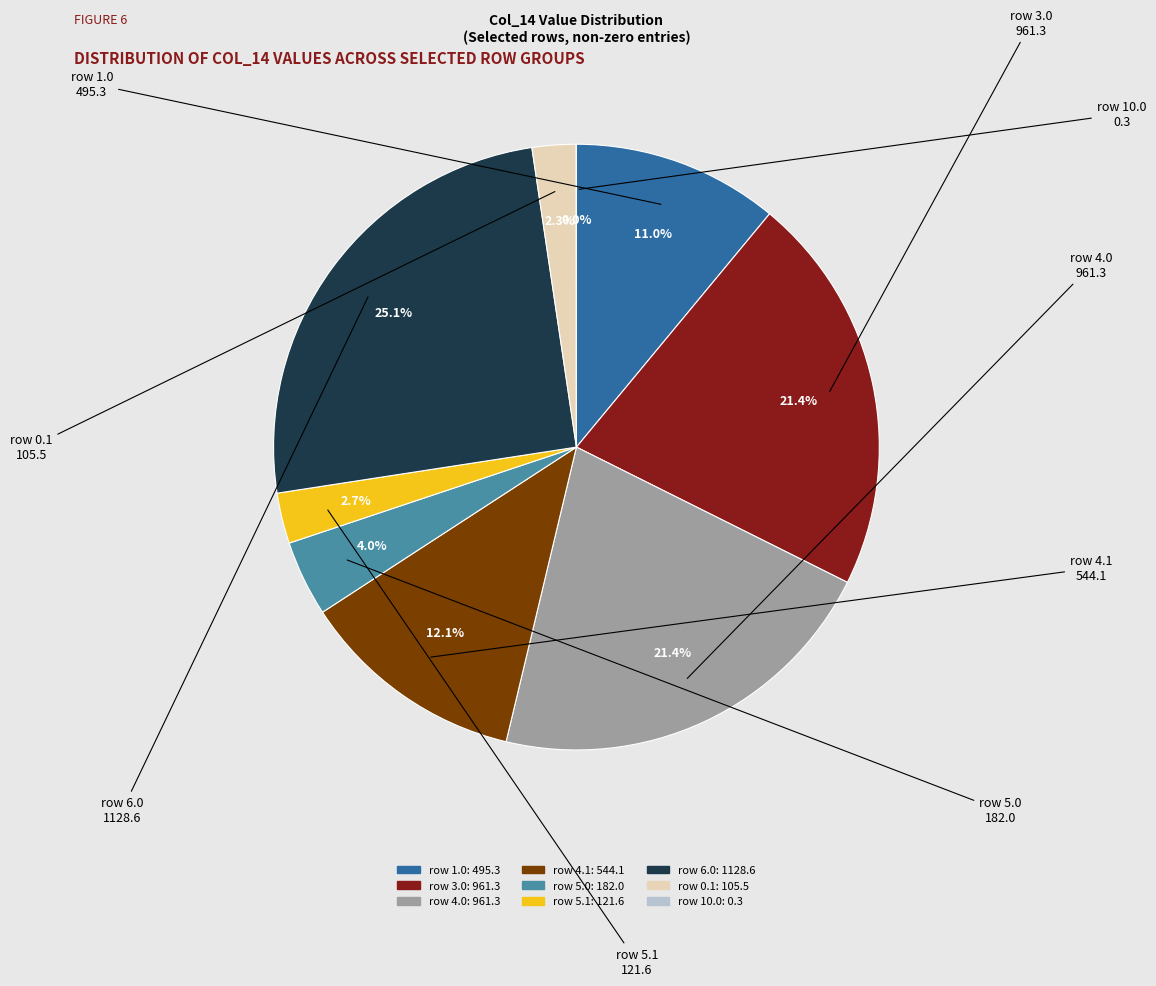

Is there any slice that represents more than half of the pie?

No